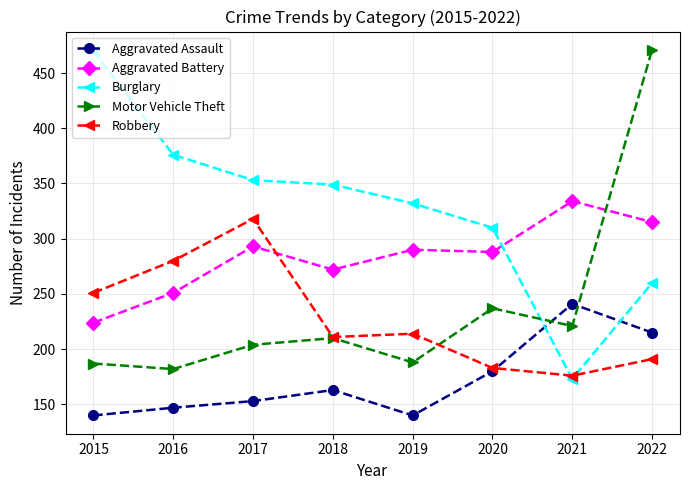

How many data points does each series have?

8